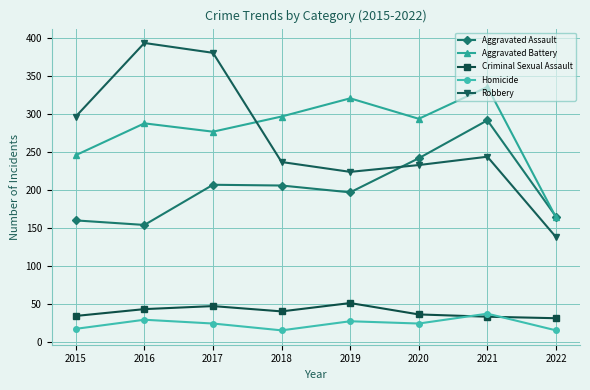

Where is the first local maximum for Robbery?

2016